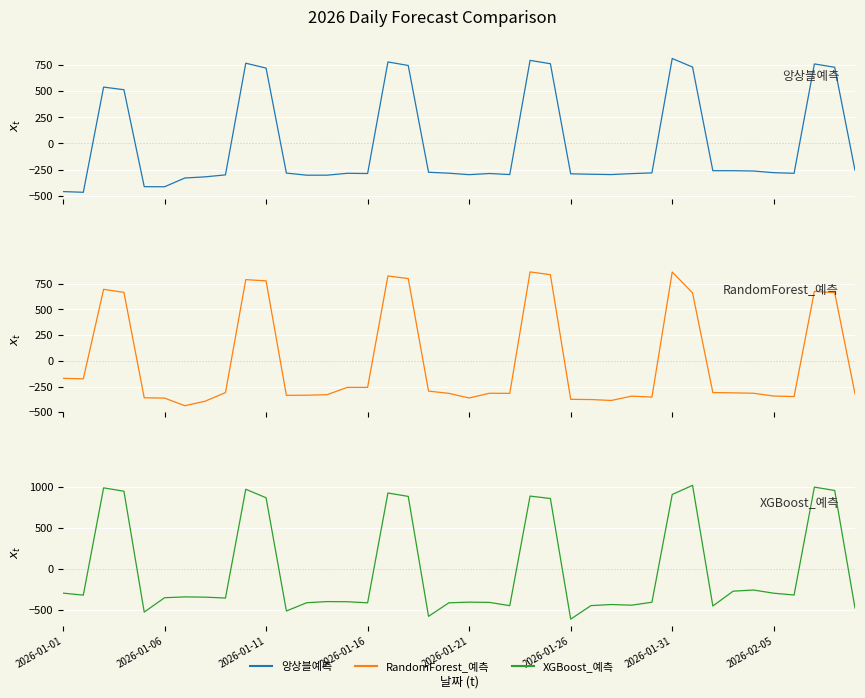

After their last crossing, which series has the higher values: 앙상블예측 or RandomForest_예측?

앙상블예측